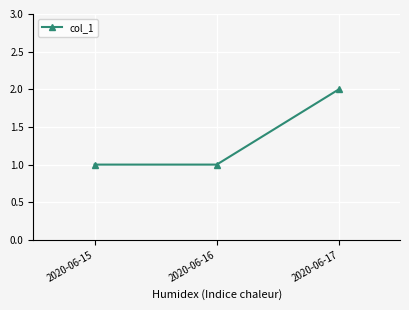

How many lines are shown in the chart?

1